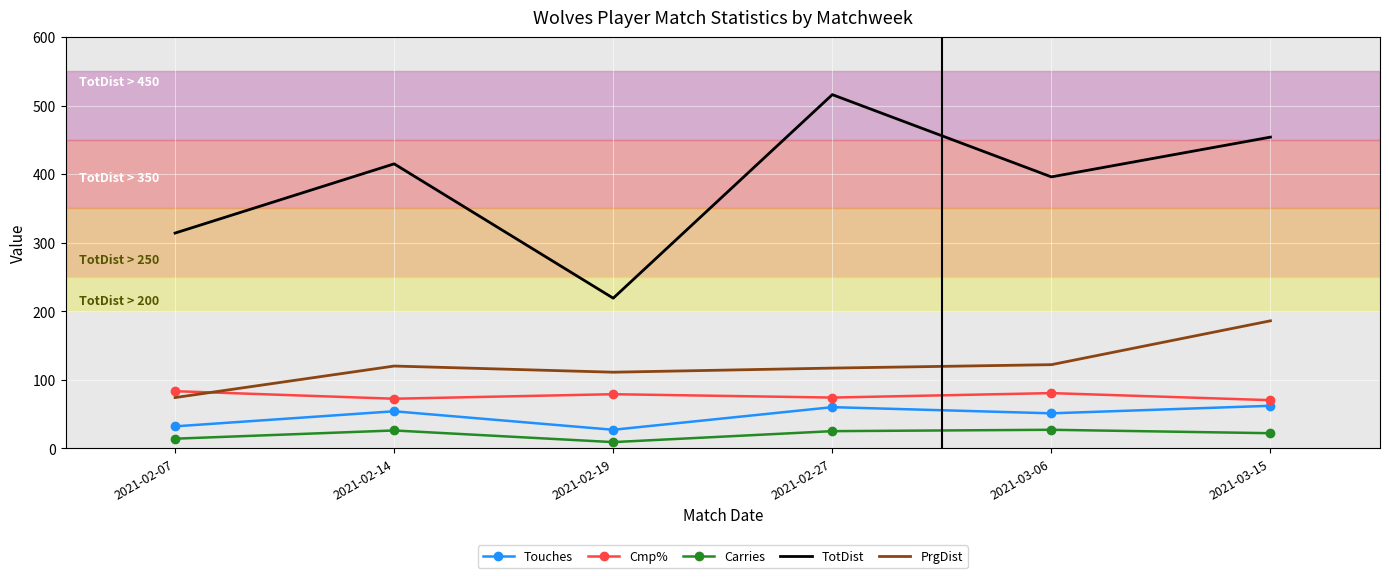

What are all the series names shown in the legend?

Touches, Cmp%, Carries, TotDist, PrgDist